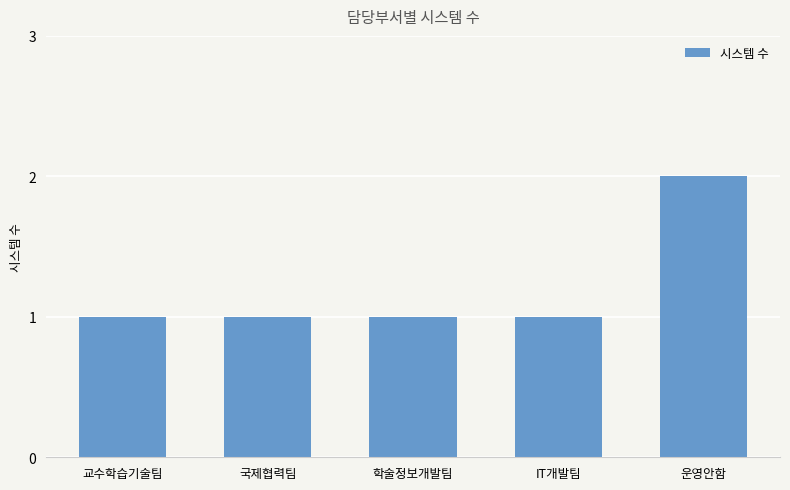

Approximately how many times larger is the value at 국제협력팀 compared to 운영안함?

0.5